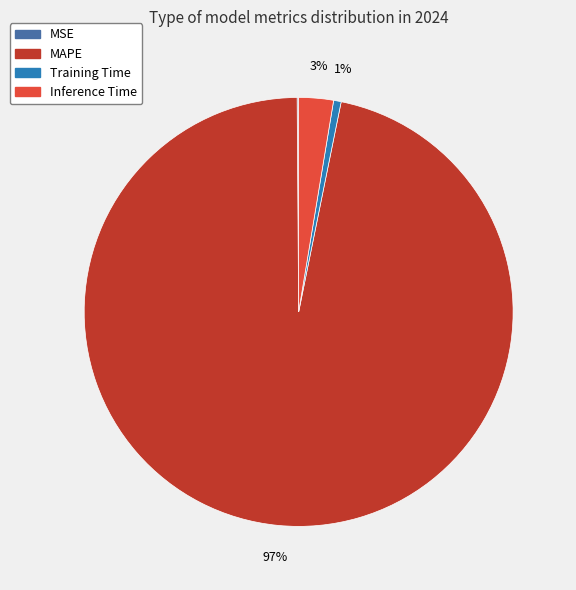

Which slice is the largest?

MAPE